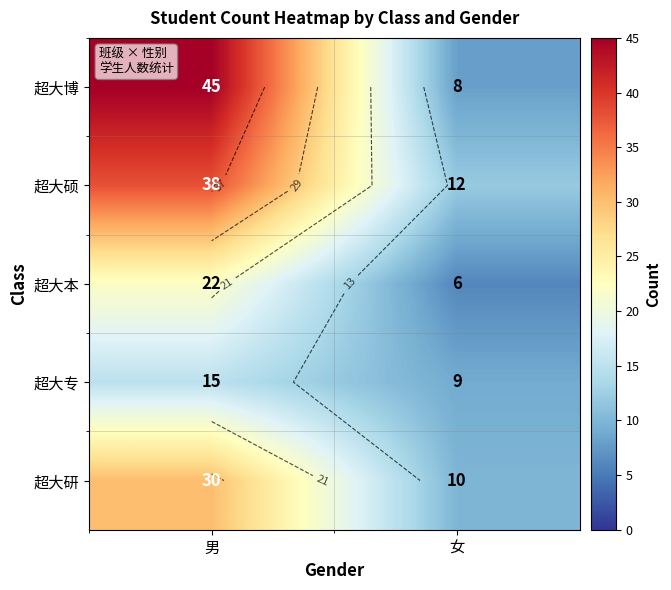

Count the 超大博 values in the range 8 to 45.

2